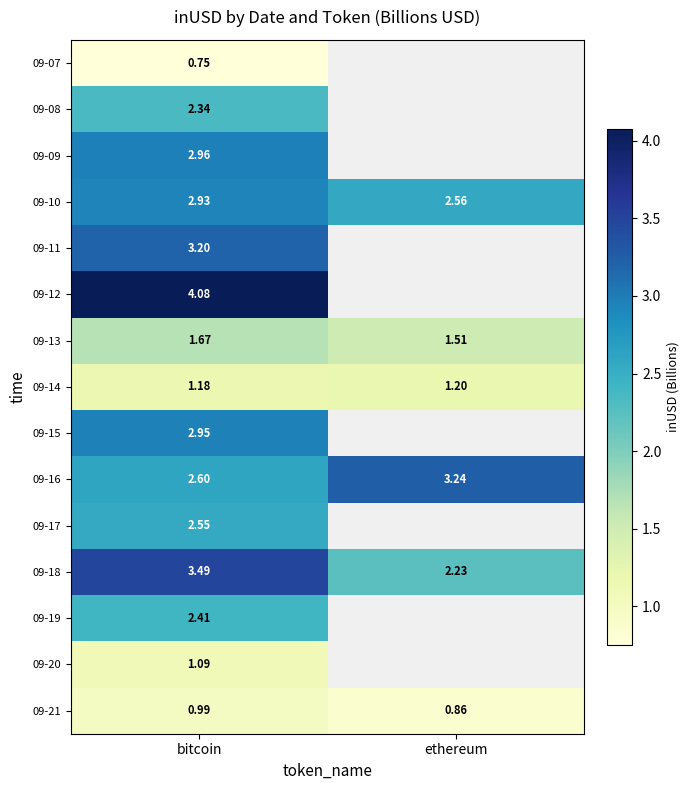

Is the value of 09-14 at ethereum greater than the value of 09-21 at bitcoin?

Yes